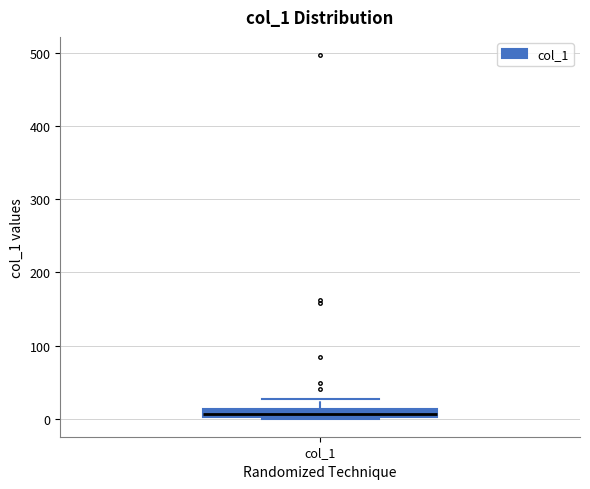

Where does the upper whisker of the box for col_1 end on the y-axis? The values are not printed on the chart, so give them approximately, as read against the axis.

30